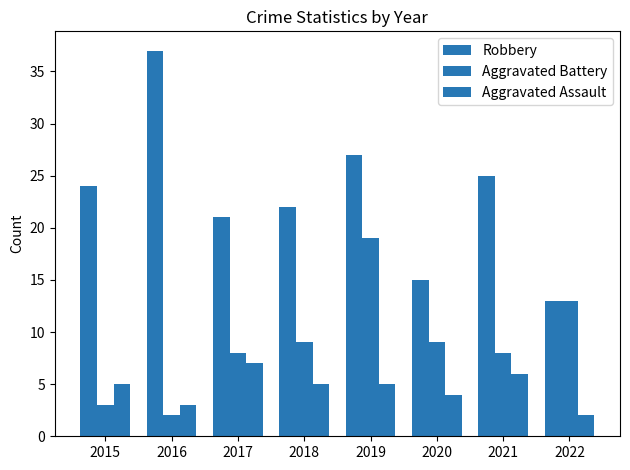

At which category is the sum across all series the highest?

2019